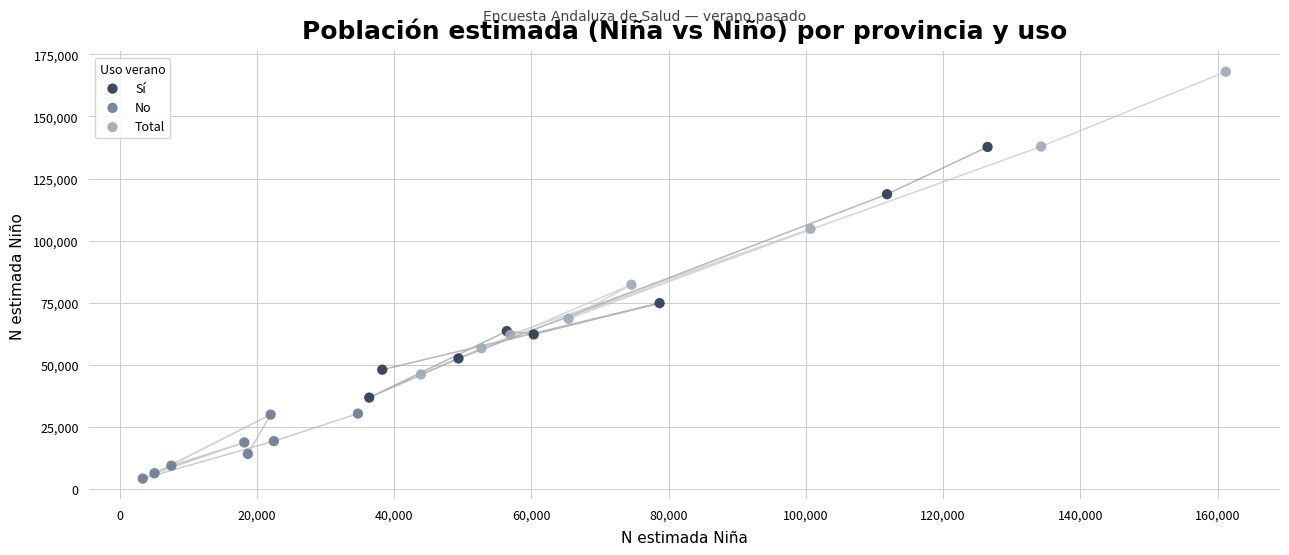

Which series contains the highest Y value?

Total